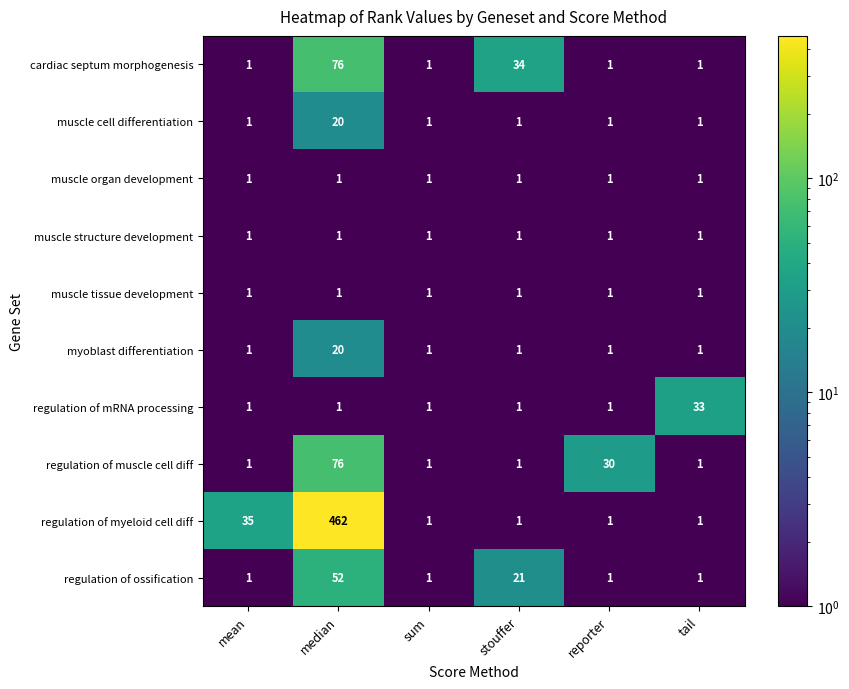

The value of regulation of muscle cell diff at sum is 1. True or false?

True